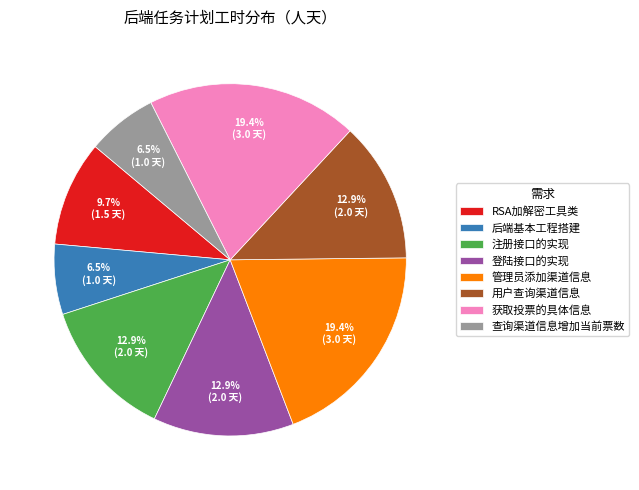

Approximately how many times larger is the value at 登陆接口的实现 compared to RSA加解密工具类?

1.3